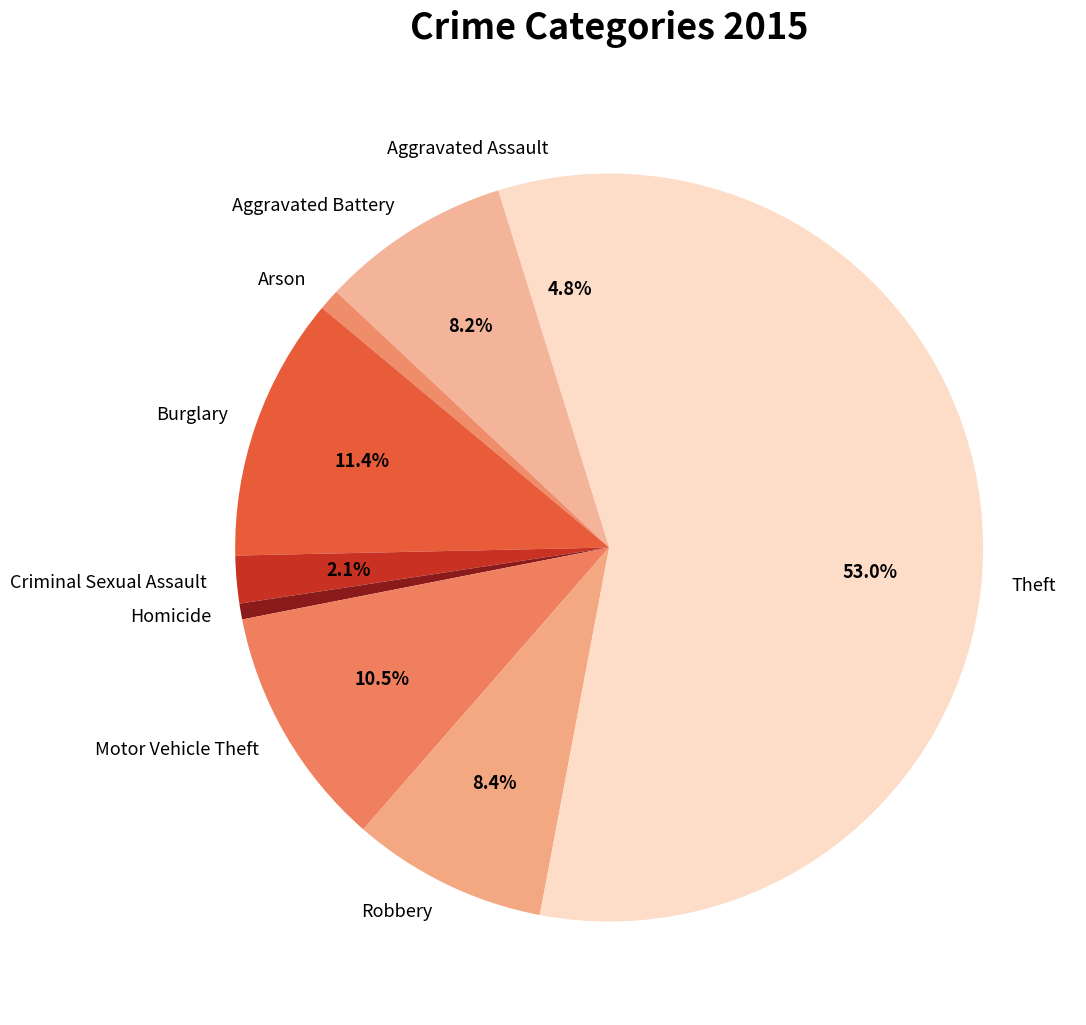

To the nearest percent, what is the average slice percentage?

11%